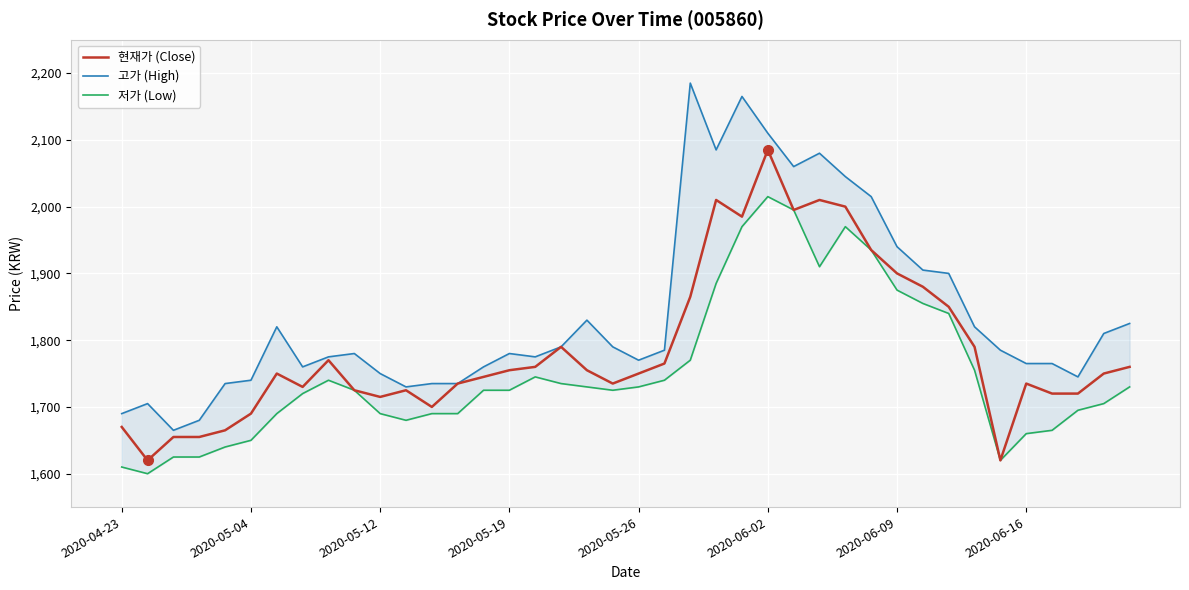

What is the highest value of the 현재가 (Close) series?

2085